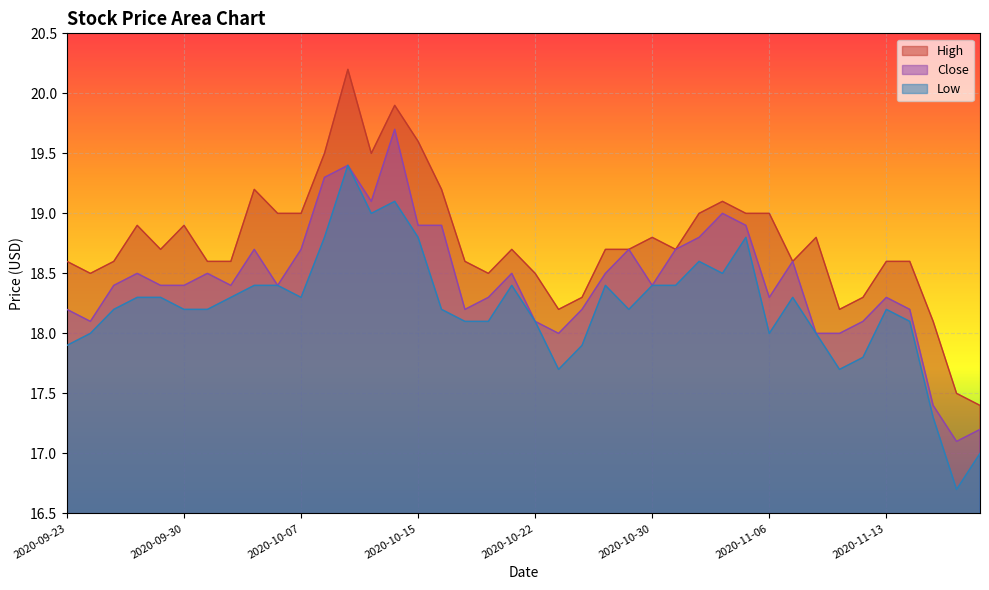

Which series has the largest total across all categories?

High